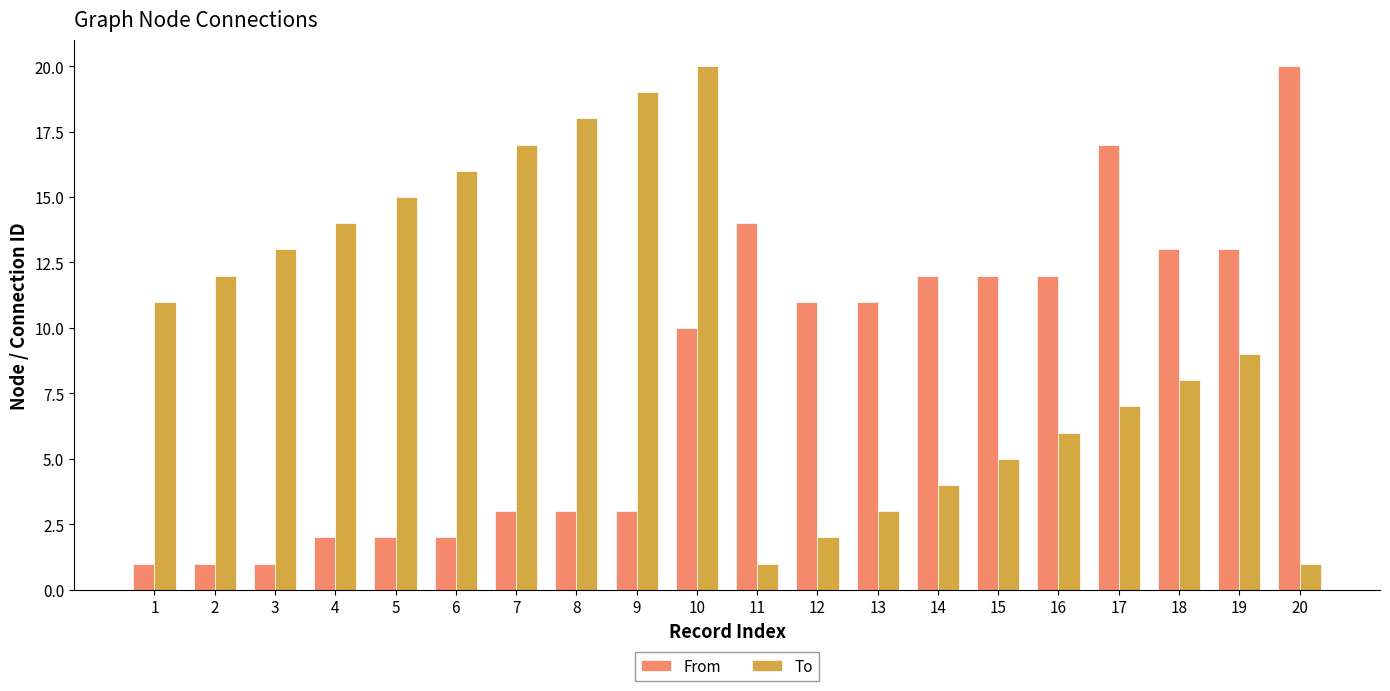

At 9, list the series in order from largest to smallest.

To, From